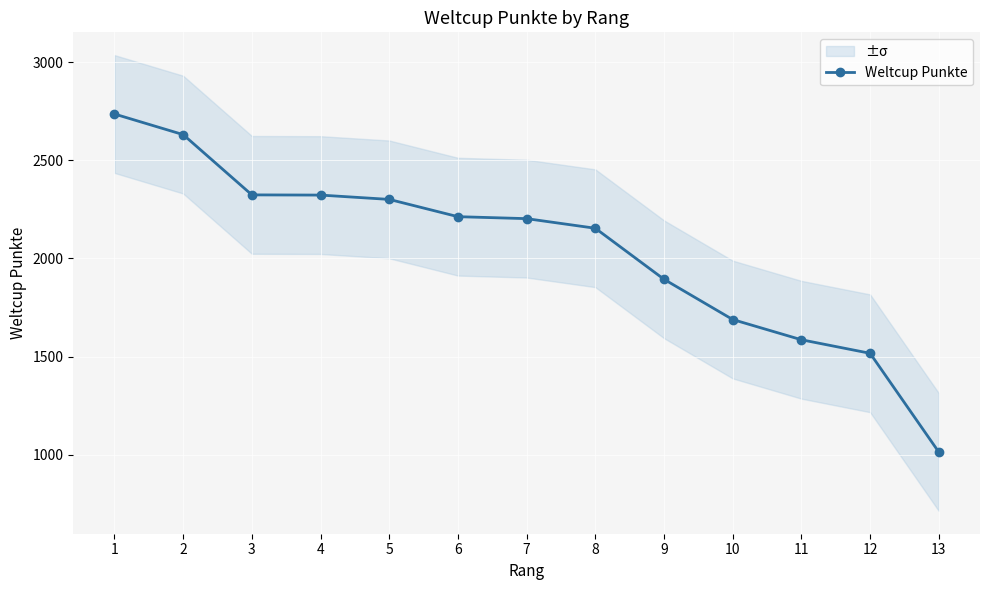

List the labels in order of value, largest first.

1, 2, 3, 4, 5, 6, 7, 8, 9, 10, 11, 12, 13